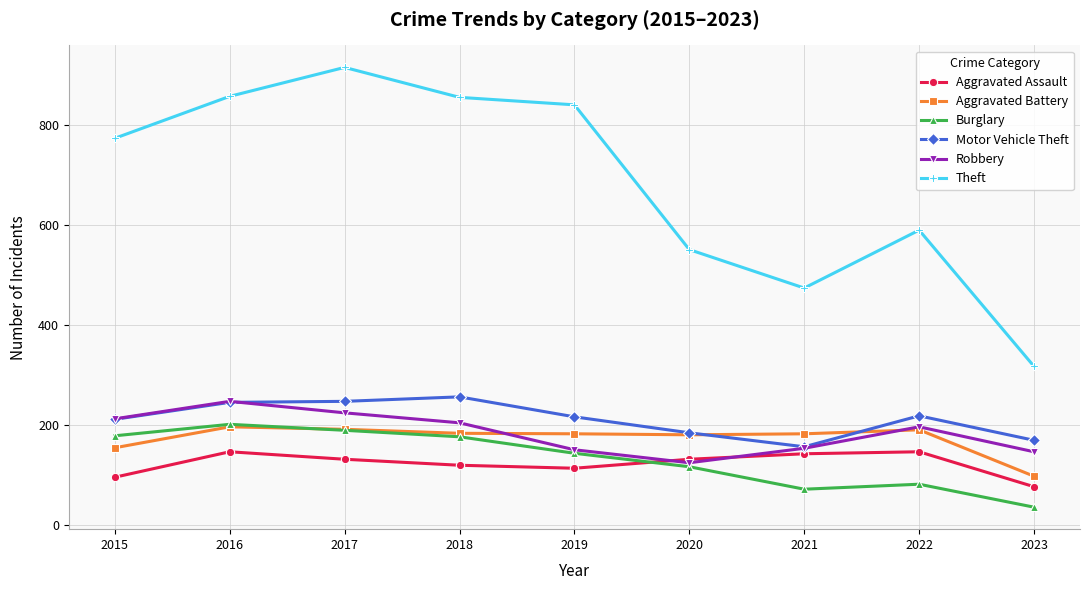

What is the difference between the second highest and second lowest values in the Theft series?

384